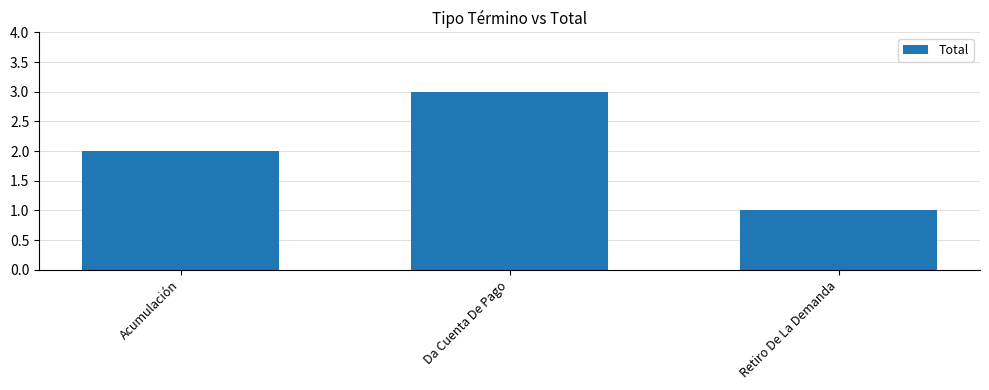

The value at Retiro De La Demanda is 1. True or false?

True